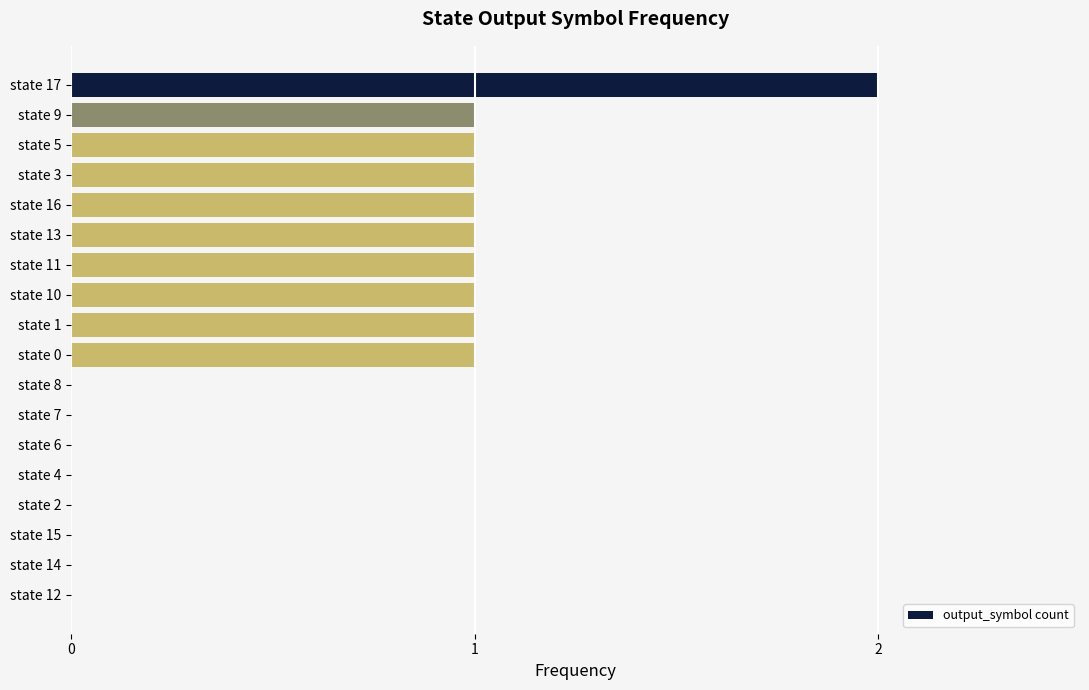

Between state 1 and state 2, which is larger?

state 1